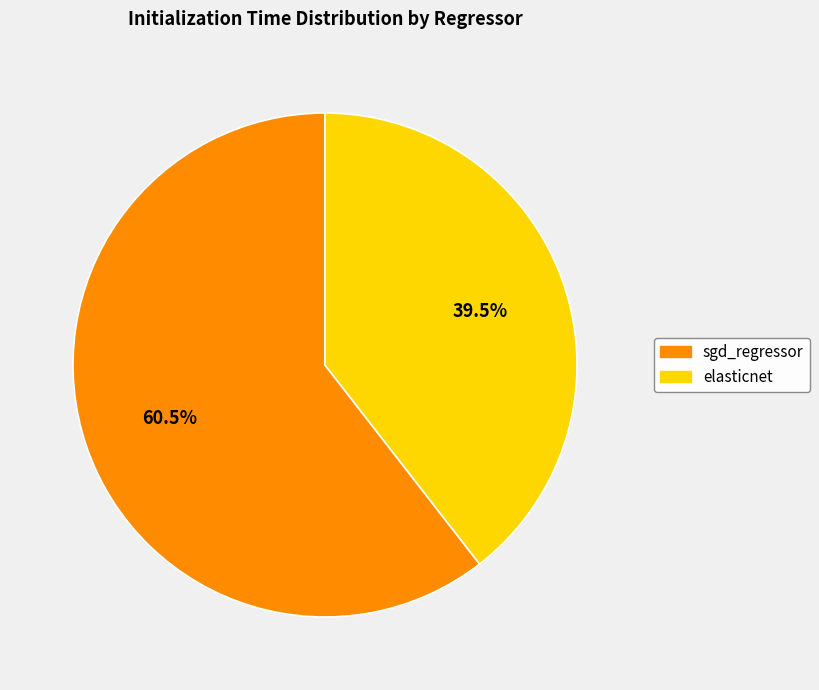

Rank the categories by value from highest to lowest.

sgd_regressor, elasticnet